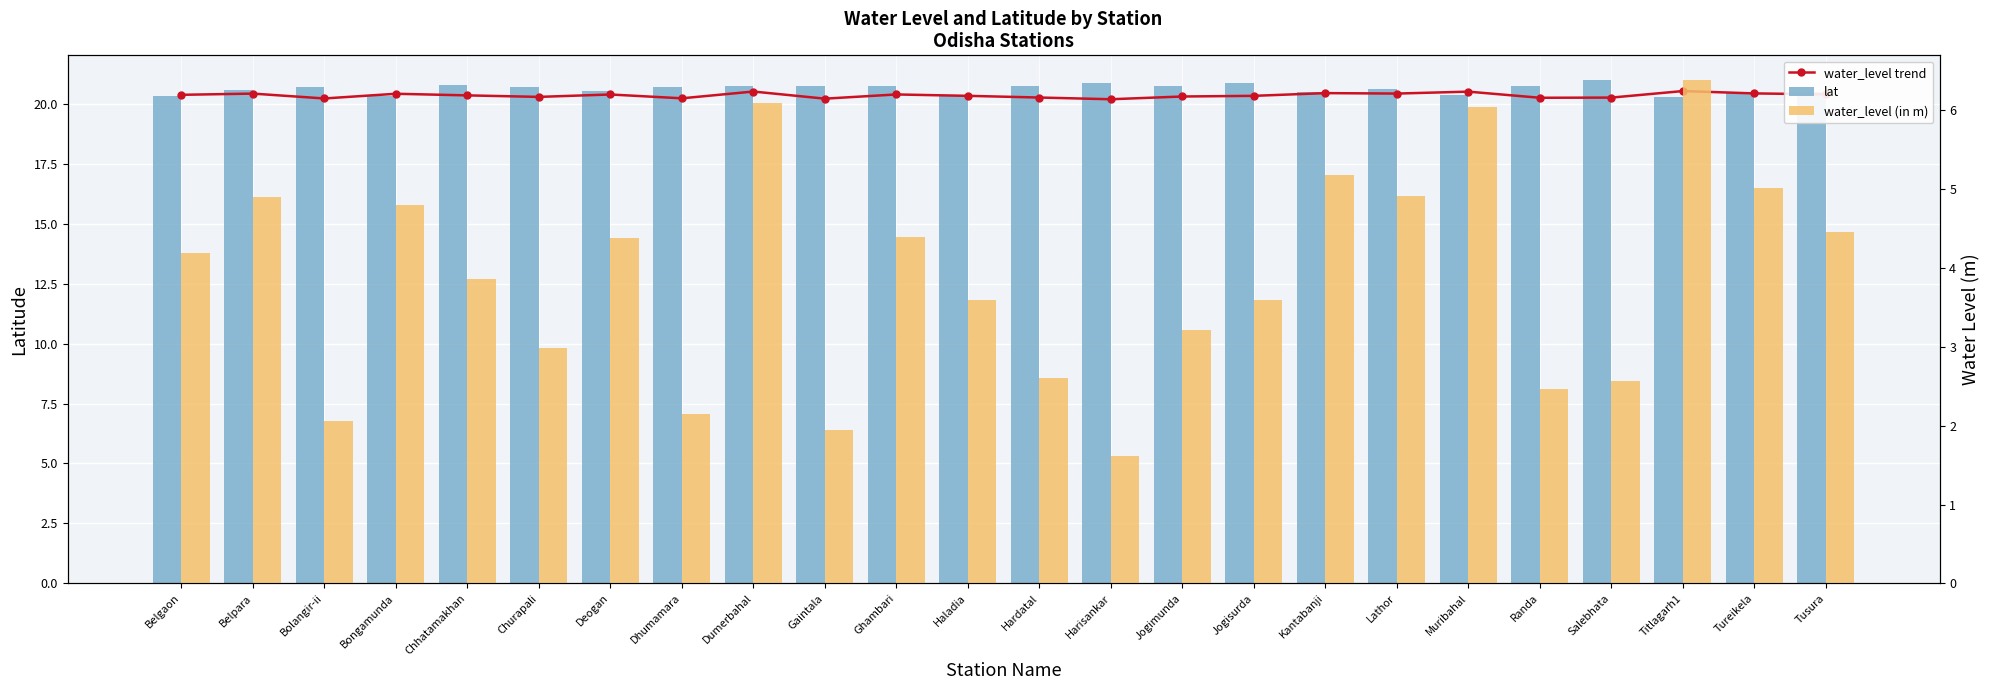

How many categories are shown in the chart?

24